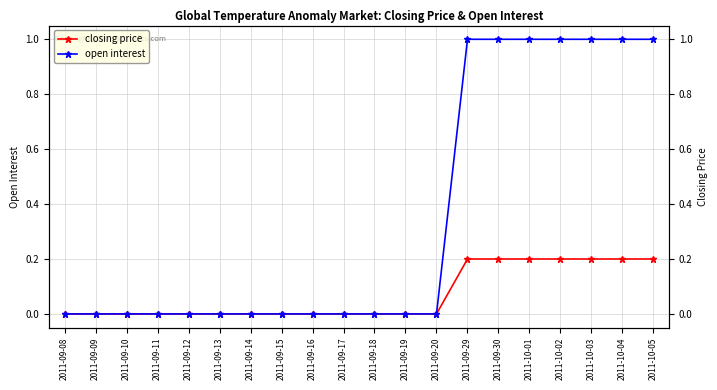

What is the difference between the highest and lowest values at 2011-10-03?

0.8